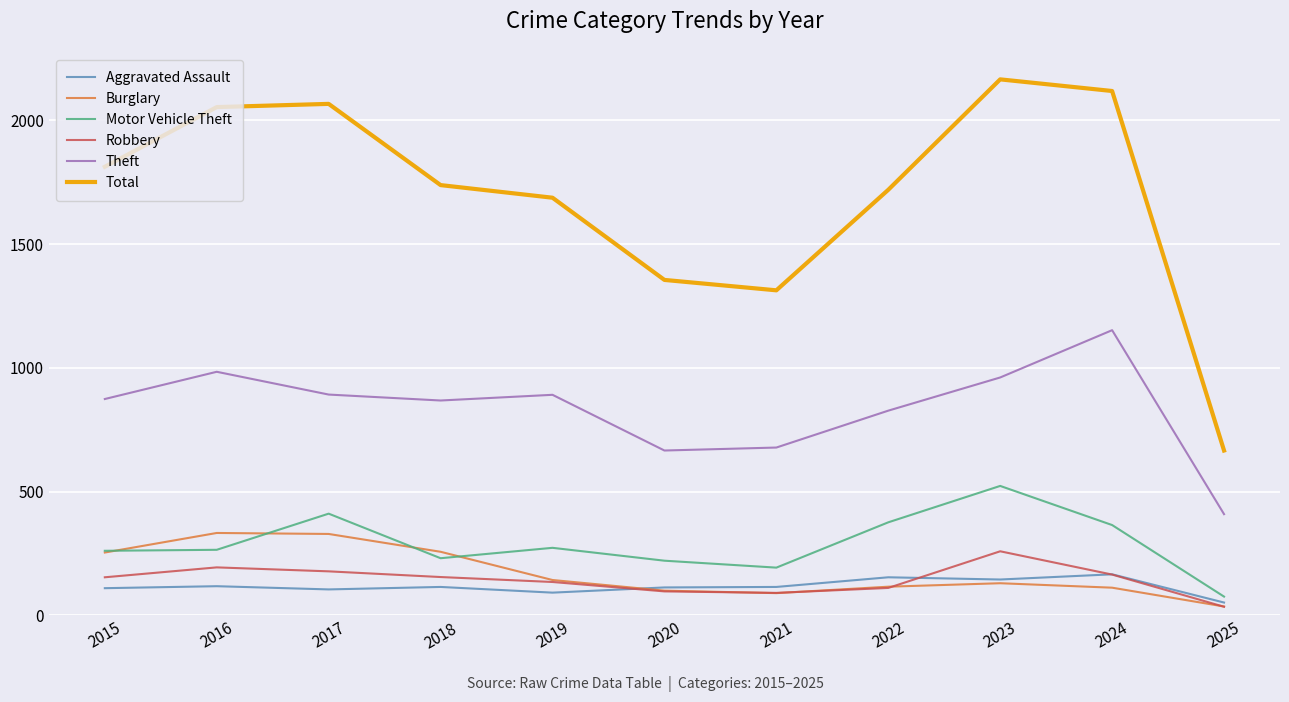

What is the maximum value for Aggravated Assault?

166